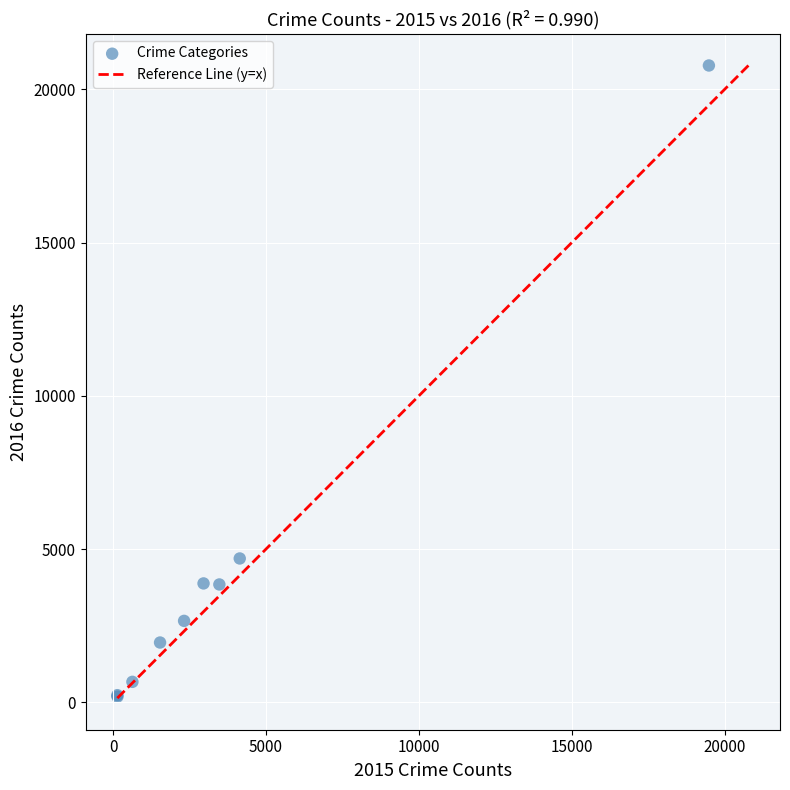

What Y value in the scatter plot is closest to 10483?

4695